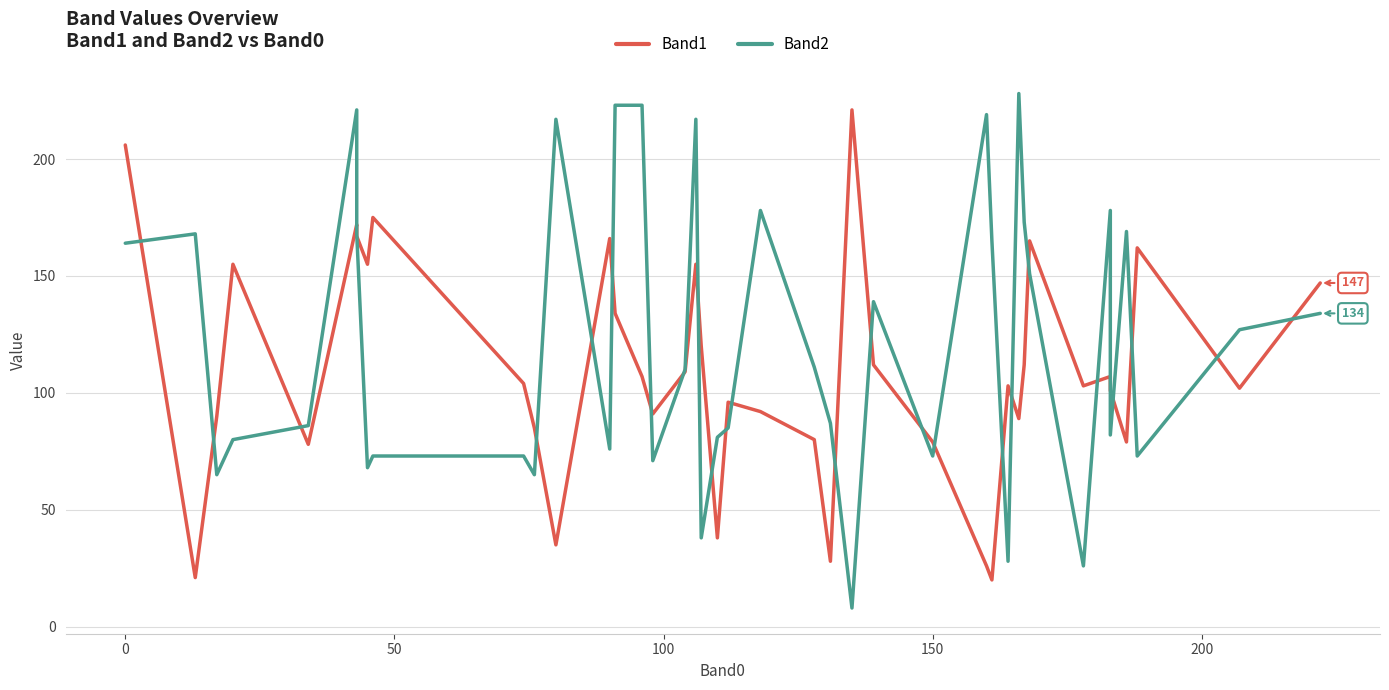

Which series has the largest range (max minus min)?

Band2